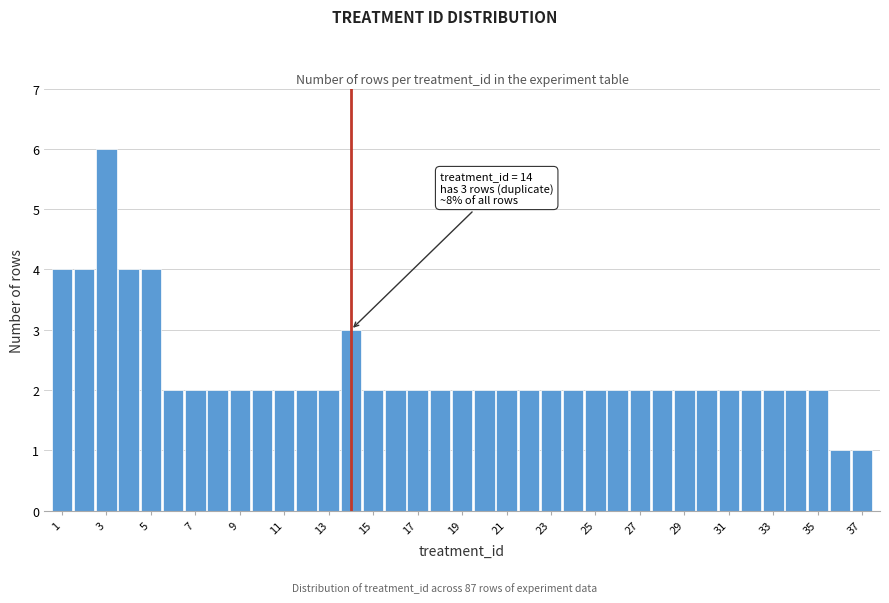

Over which range of the x-axis is the bar tallest?

2.5 to 3.5